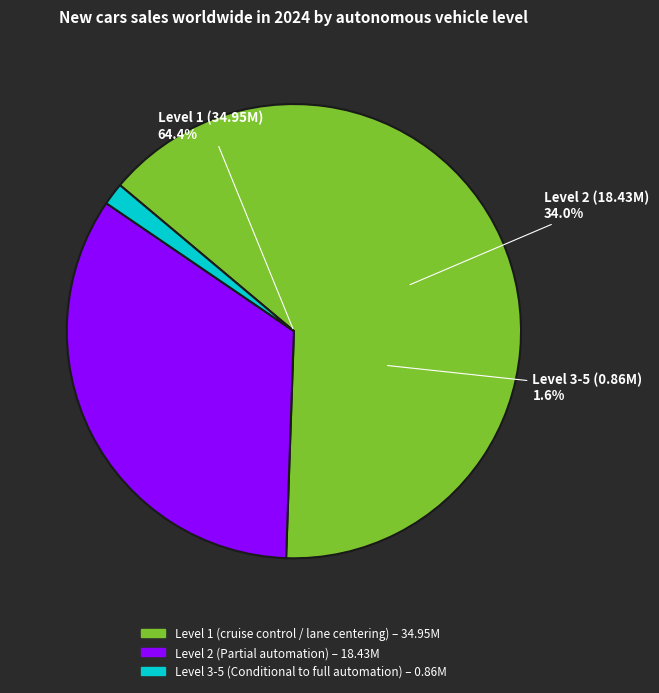

What percentage do Level 3 - 5 (Conditional to full automation) and Level 1 (cruise control / lane centering) together represent?

66.0%